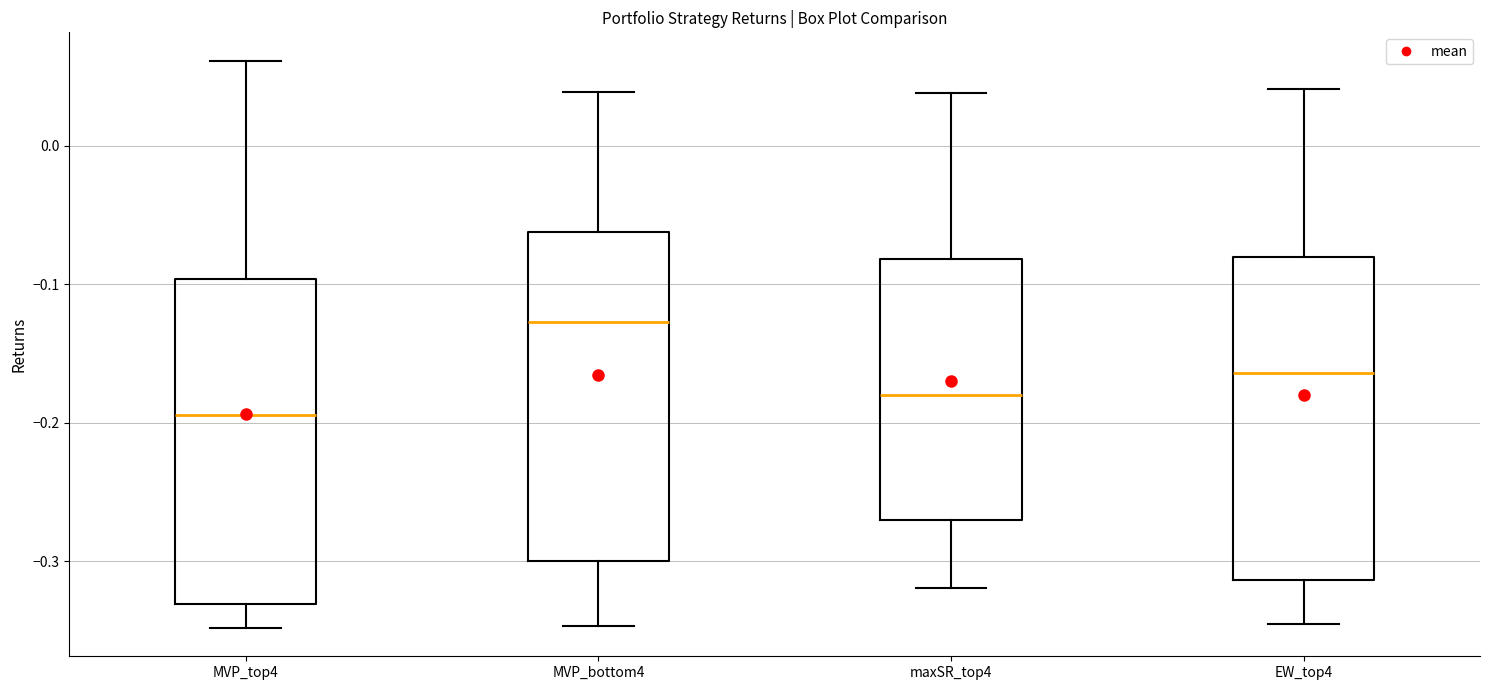

Where does the lower whisker of the box for MVP_bottom4 end on the y-axis? The values are not printed on the chart, so give them approximately, as read against the axis.

-0.35